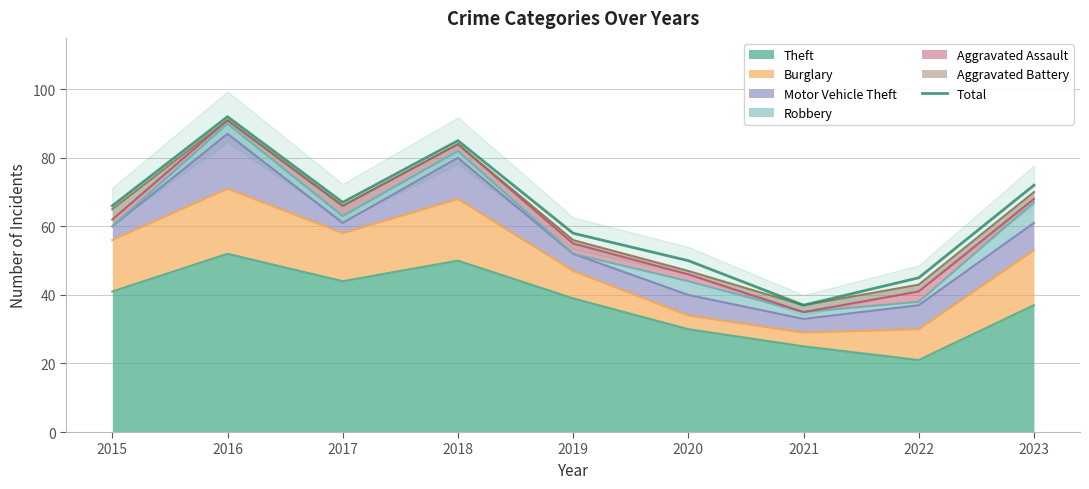

What is the difference between the second highest and second lowest values?

40